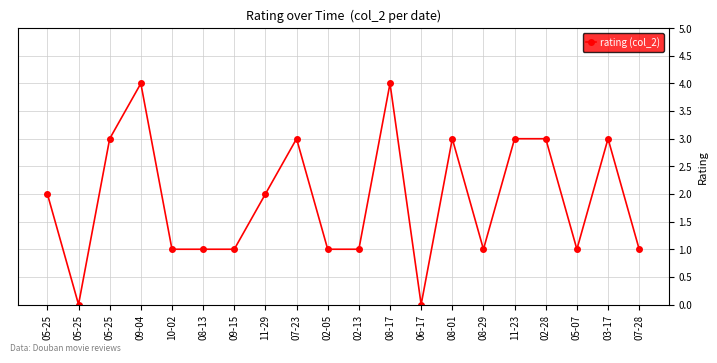

At which label does the data first exceed 2?

05-25